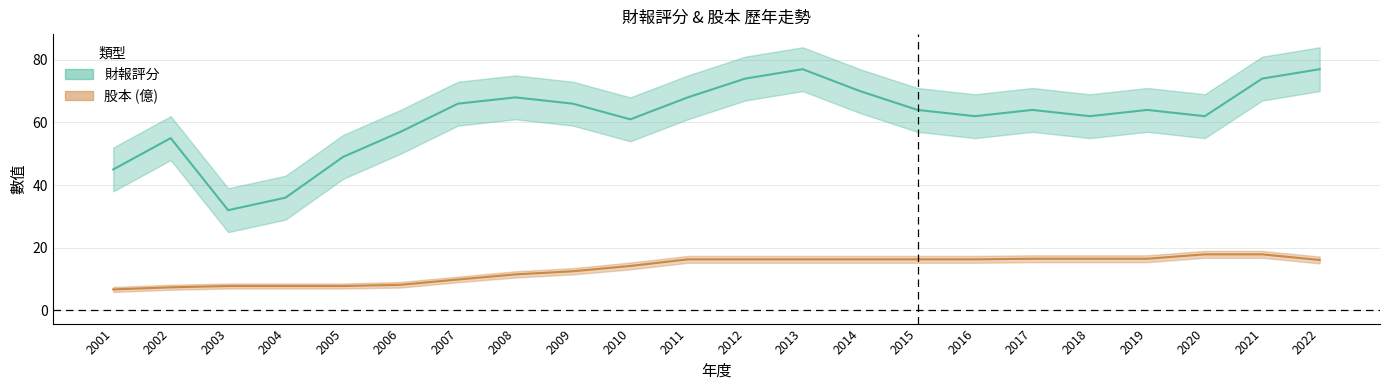

Reading left to right, what are all the values shown in this chart?

財報評分_center: 45.0	55.0	32.0	36.0	49.0	57.0	66.0	68.0	66.0	61.0	68.0	74.0	77.0	70.0	64.0	62.0	64.0	62.0	64.0	62.0	74.0	77.0
財報評分_upper: 52.0	62.0	39.0	43.0	56.0	64.0	73.0	75.0	73.0	68.0	75.0	81.0	84.0	77.0	71.0	69.0	71.0	69.0	71.0	69.0	81.0	84.0
財報評分_lower: 38.0	48.0	25.0	29.0	42.0	50.0	59.0	61.0	59.0	54.0	61.0	67.0	70.0	63.0	57.0	55.0	57.0	55.0	57.0	55.0	67.0	70.0
股本_center: 6.7	7.4	7.8	7.8	7.8	8.2	9.9	11.5	12.5	14.2	16.3	16.3	16.3	16.3	16.3	16.3	16.5	16.5	16.5	17.9	17.9	16.1
股本_upper: 7.5	8.2	8.6	8.6	8.6	9.1	10.8	12.5	13.5	15.3	17.4	17.4	17.4	17.4	17.4	17.4	17.6	17.6	17.6	19.0	19.0	17.2
股本_lower: 5.9	6.6	7.0	7.0	7.0	7.3	9.0	10.5	11.5	13.1	15.2	15.2	15.2	15.2	15.2	15.2	15.4	15.4	15.4	16.8	16.8	15.0